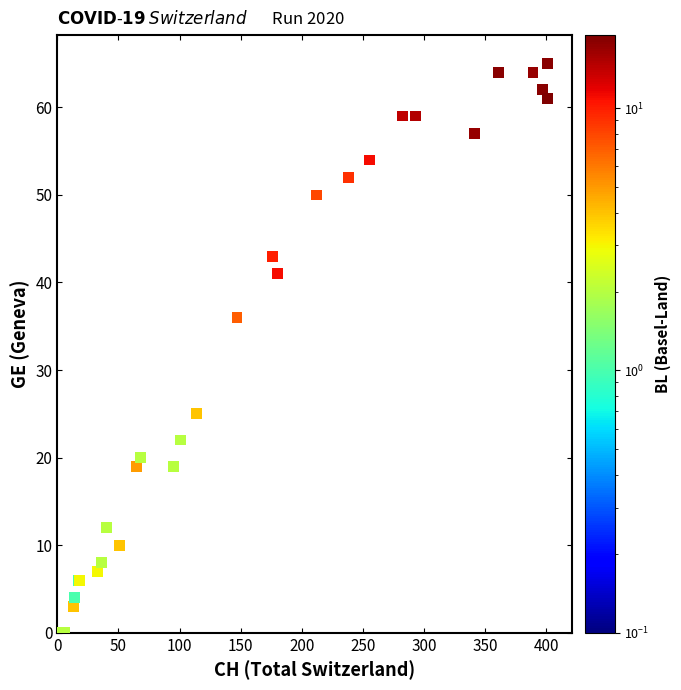

What Y value in the scatter plot is closest to 32?

36